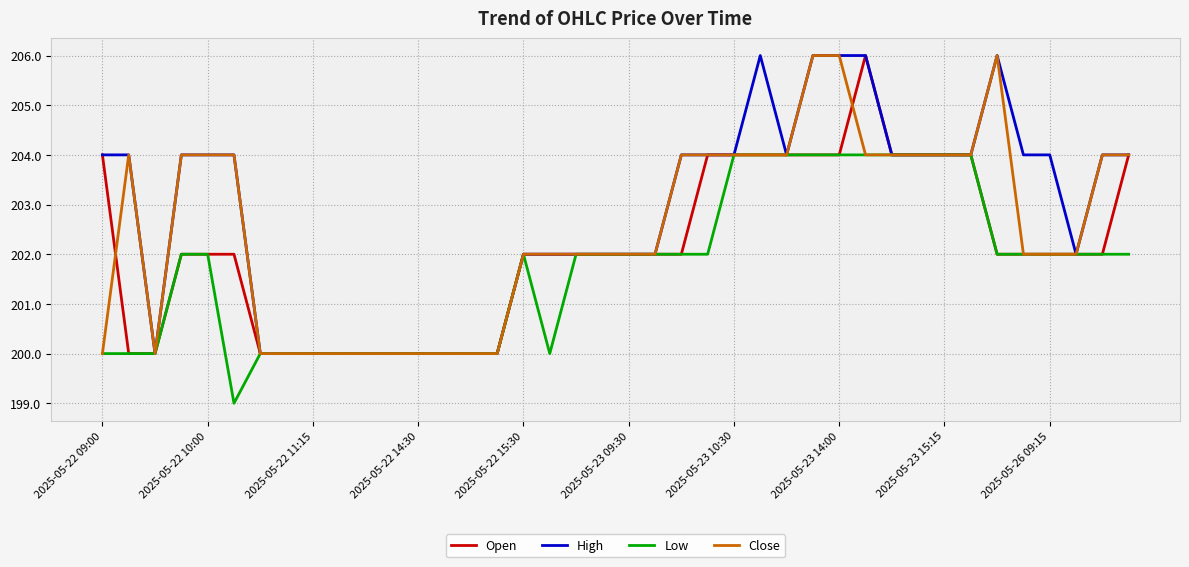

How many distinct data groups are displayed?

4